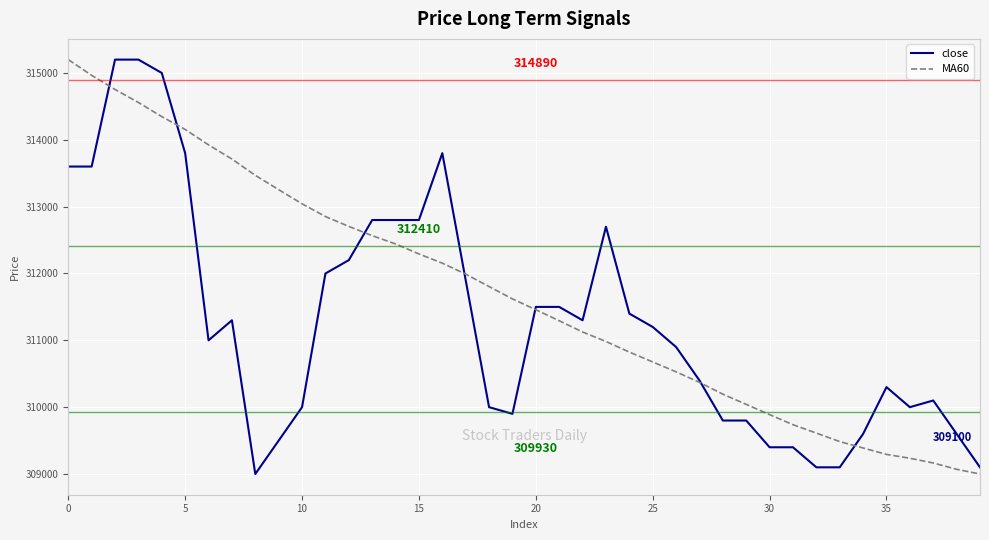

What is the difference between the maximum and minimum values in the close series?

6200.0